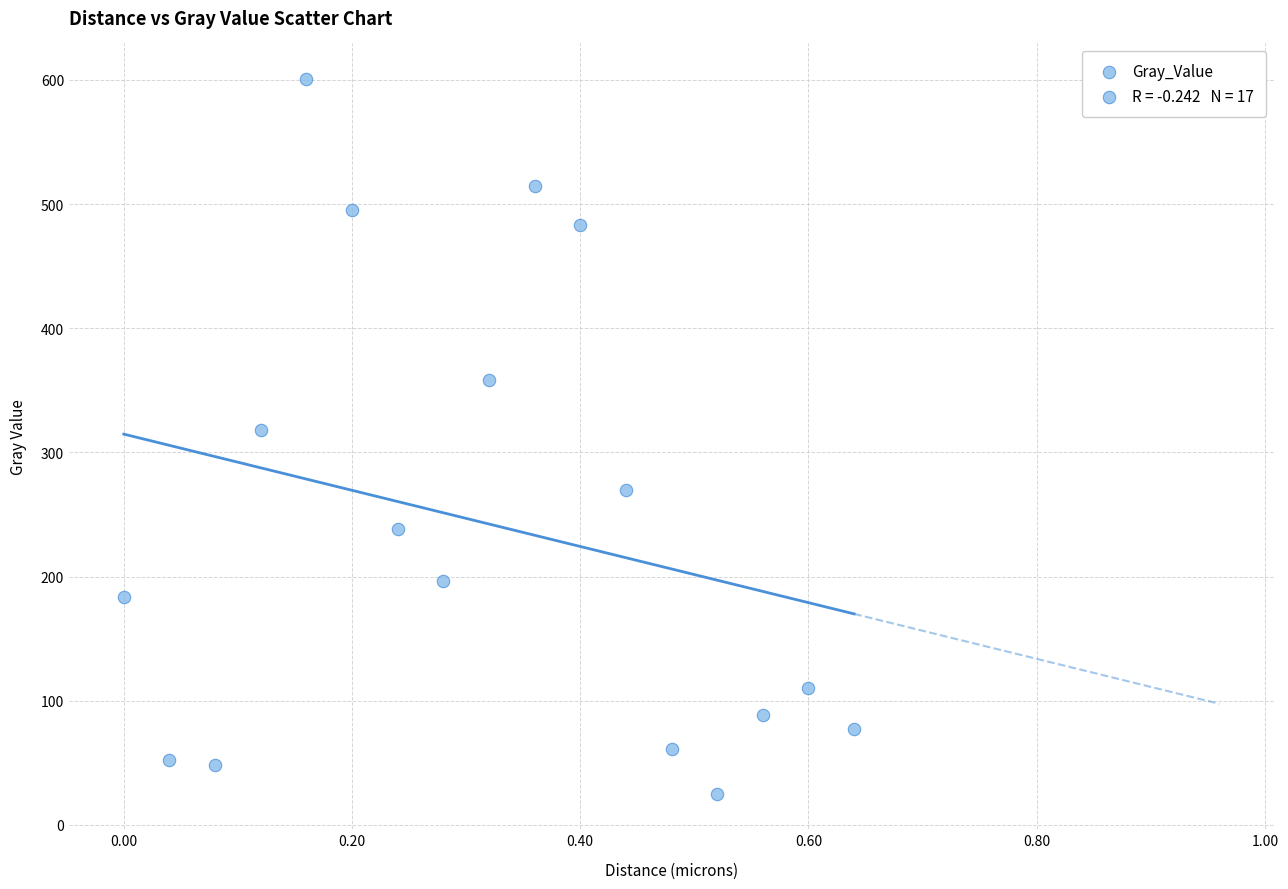

What is the range of Y values (max minus min)?

575.4